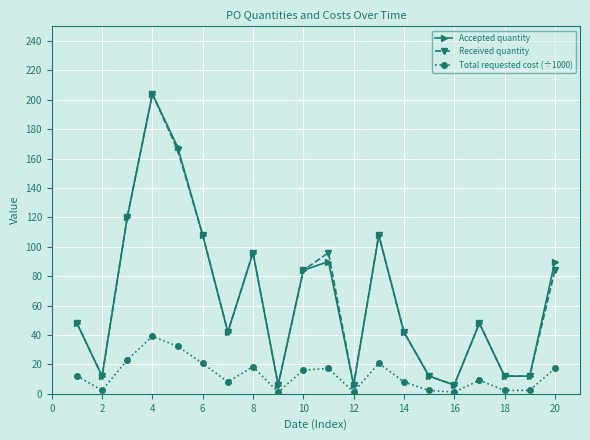

True or false: Total requested cost (÷1000) and Accepted quantity cross at least once.

False